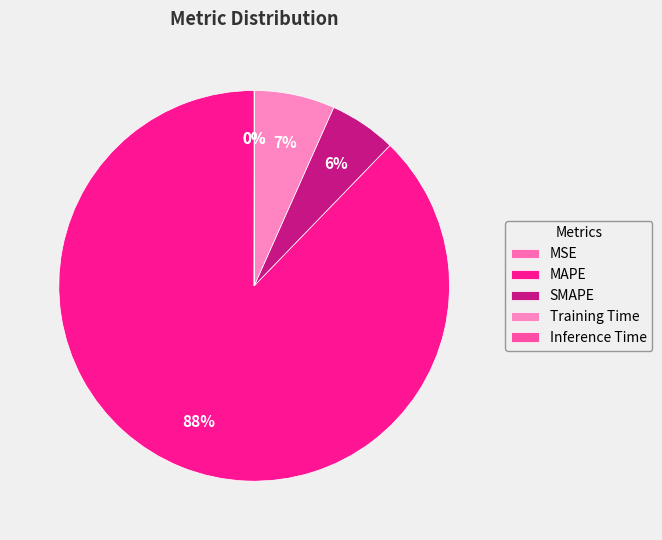

Which has a higher value, SMAPE or MSE?

SMAPE